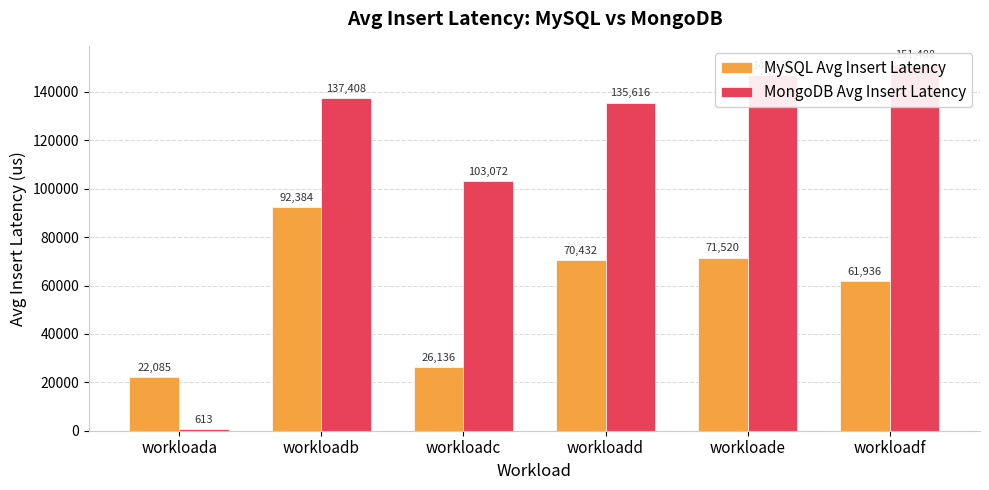

Where does the MongoDB Avg Insert Latency series first go above 137408?

workloade